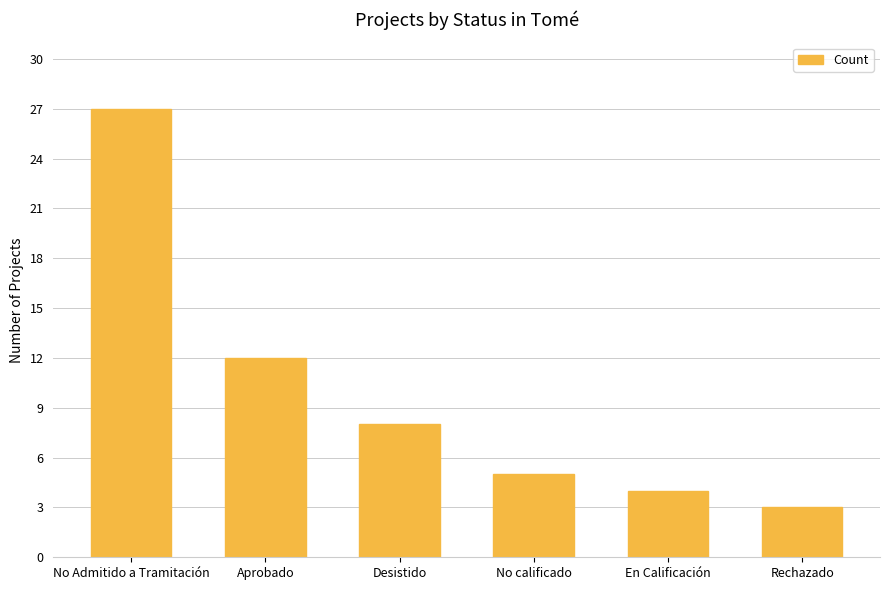

What is the label of the 5th bar from the right?

Aprobado